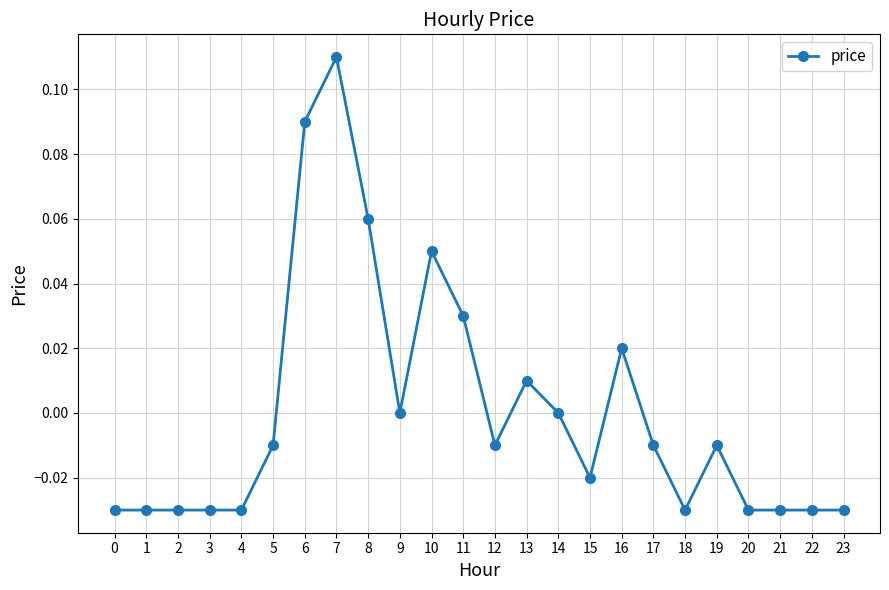

Which label corresponds to the largest value in the chart?

7